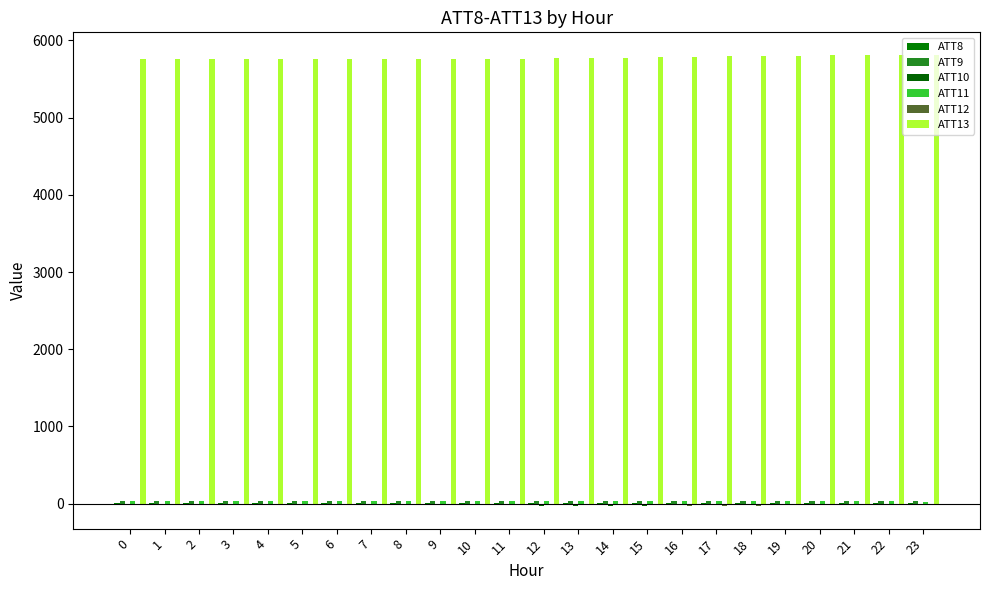

Read the ATT8 value at 1.

5.1